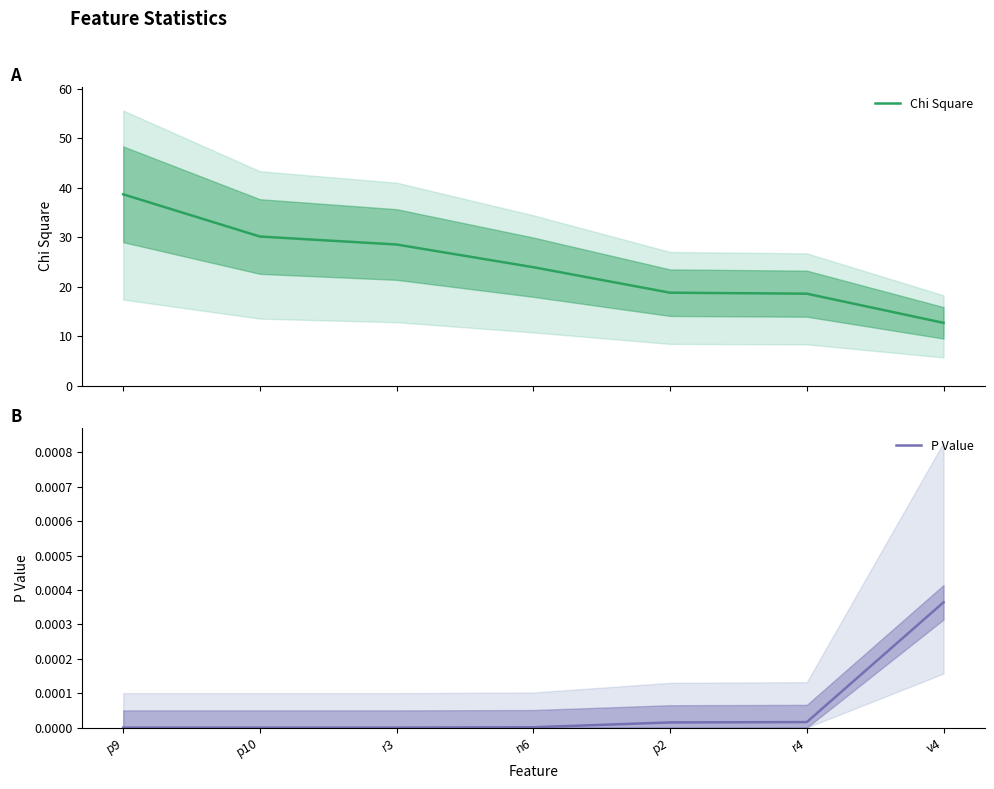

List the labels in order of P Value value, smallest first.

p9, p10, r3, n6, p2, r4, v4